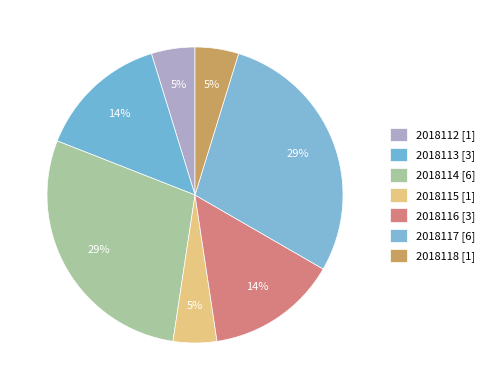

Which slice is the smallest?

2018112